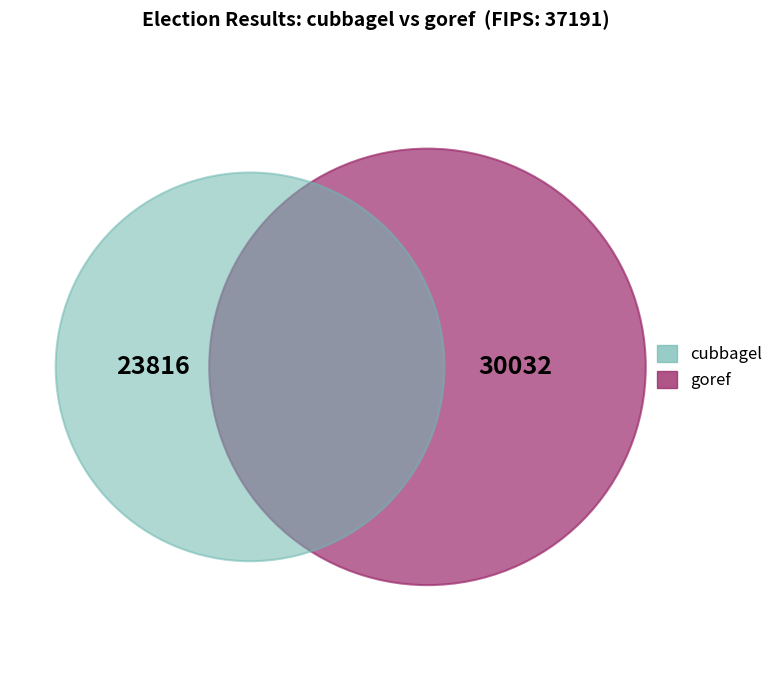

What portion of the pie excludes goref?

44.2%